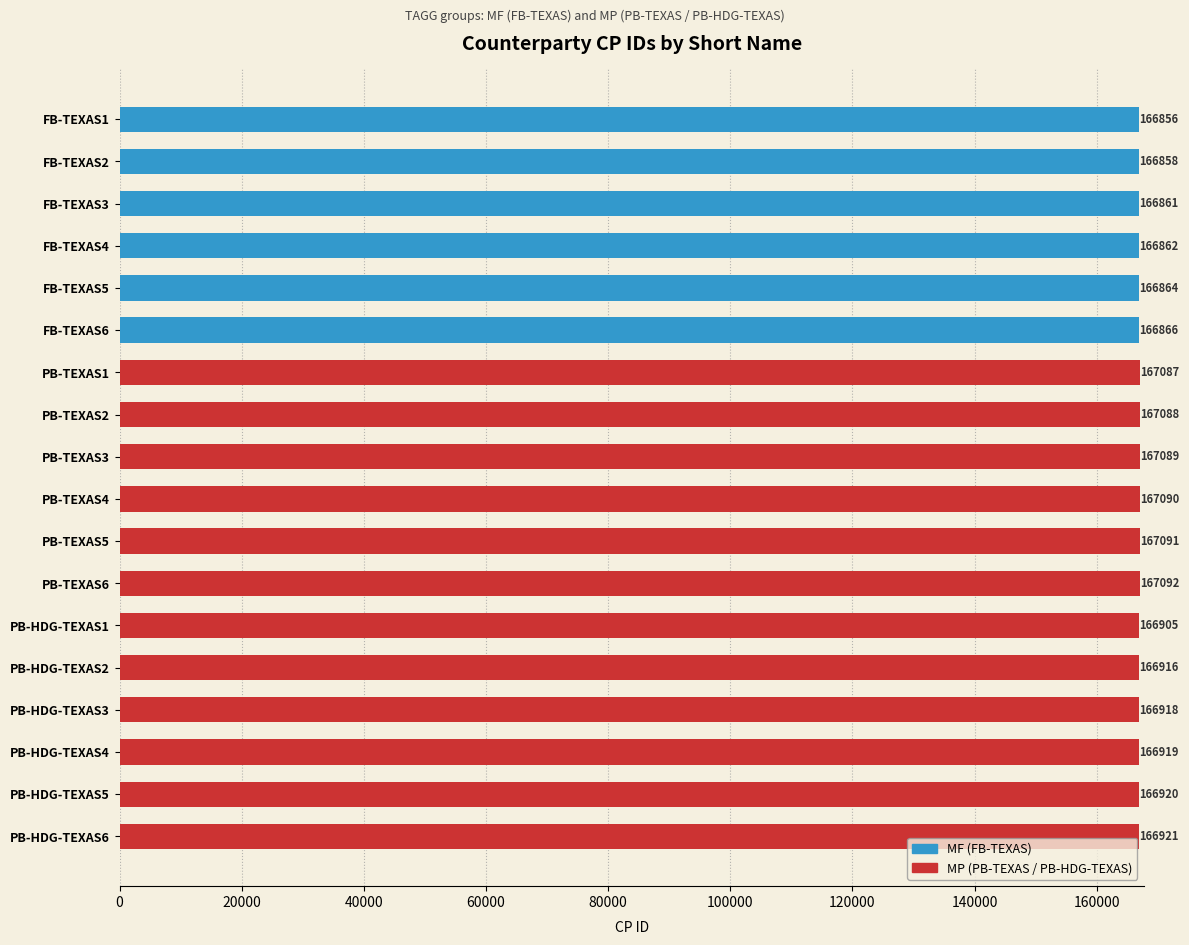

Reading left to right, extract all data points from this chart.

166856	166858	166861	166862	166864	166866	167087	167088	167089	167090	167091	167092	166905	166916	166918	166919	166920	166921